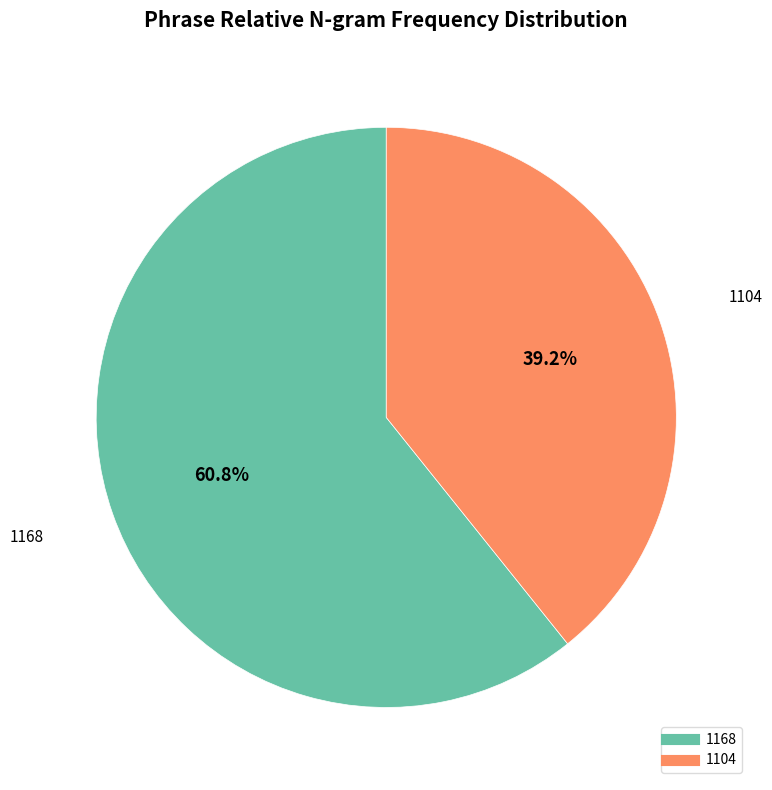

What is the largest slice in the pie chart?

1168